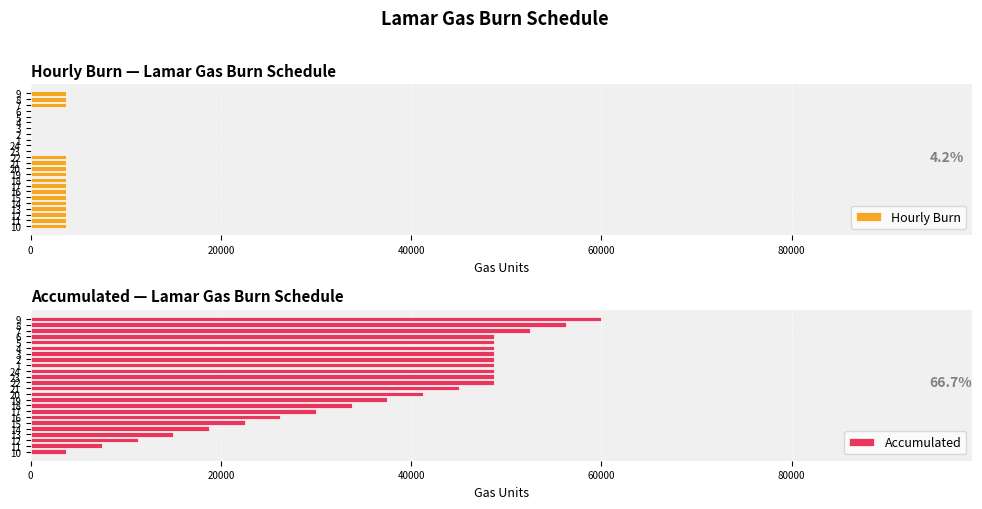

Reading left to right, list all the values displayed in this chart.

Hourly Burn: 3750	3750	3750	3750	3750	3750	3750	3750	3750	3750	3750	3750	3750	0	0	0	0	0	0	0	0	3750	3750	3750
Accumulated: 3750	7500	11250	15000	18750	22500	26250	30000	33750	37500	41250	45000	48750	48750	48750	48750	48750	48750	48750	48750	48750	52500	56250	60000